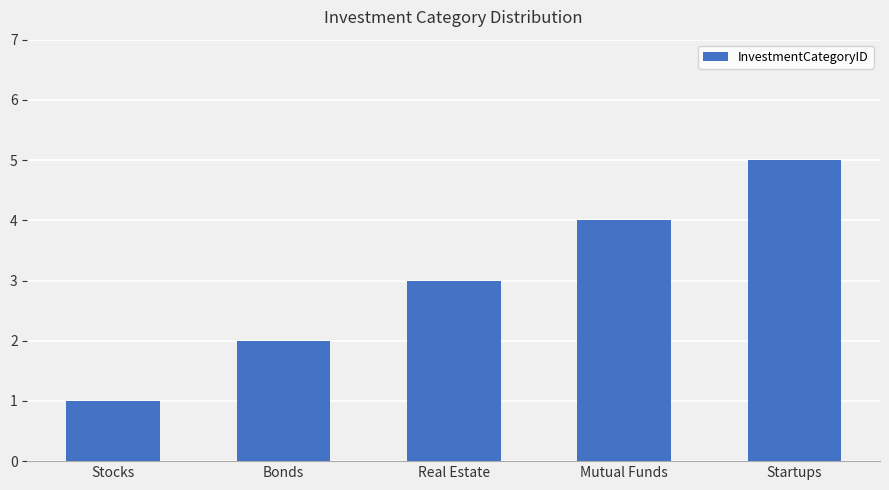

What is the difference between the values at Bonds and Stocks?

1